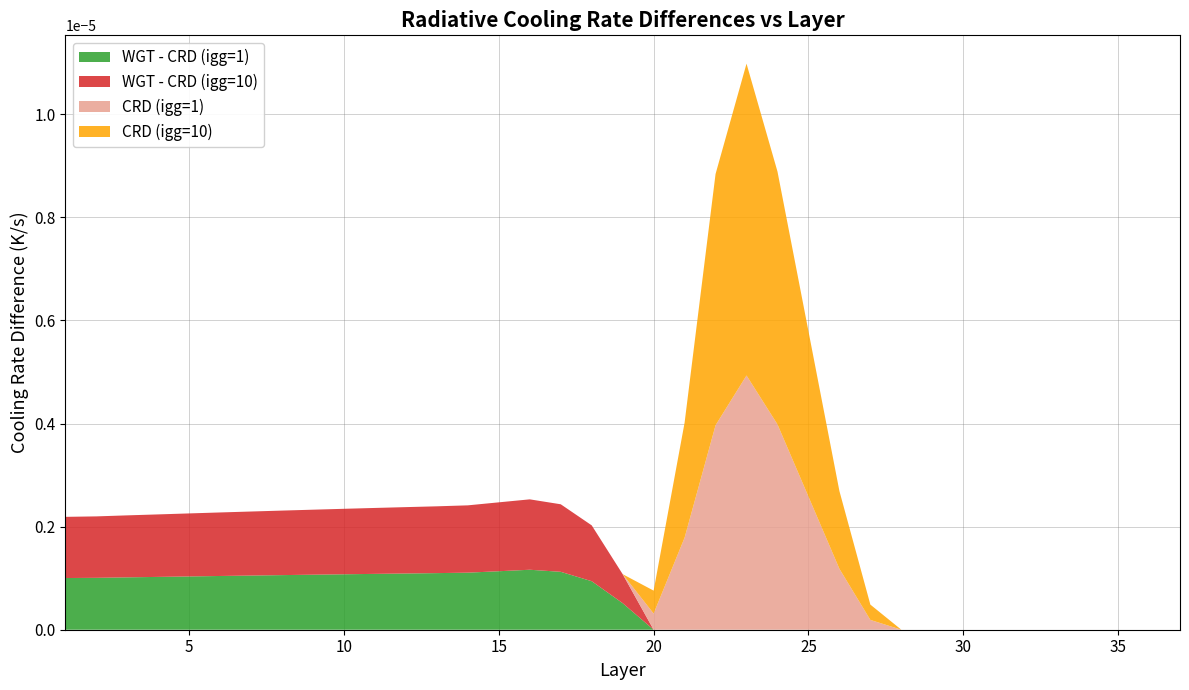

What are all the series names shown in the legend?

WGT - CRD (igg=1), WGT - CRD (igg=10), CRD (igg=1), CRD (igg=10)